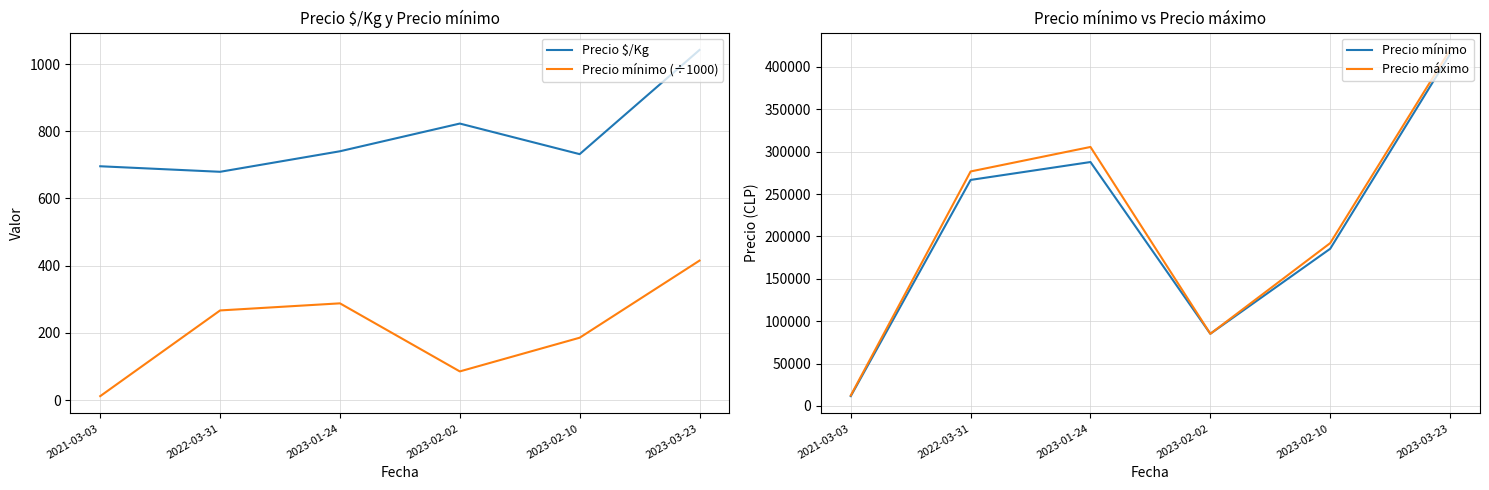

What is the maximum value for Precio mínimo (÷1000)?

415.0